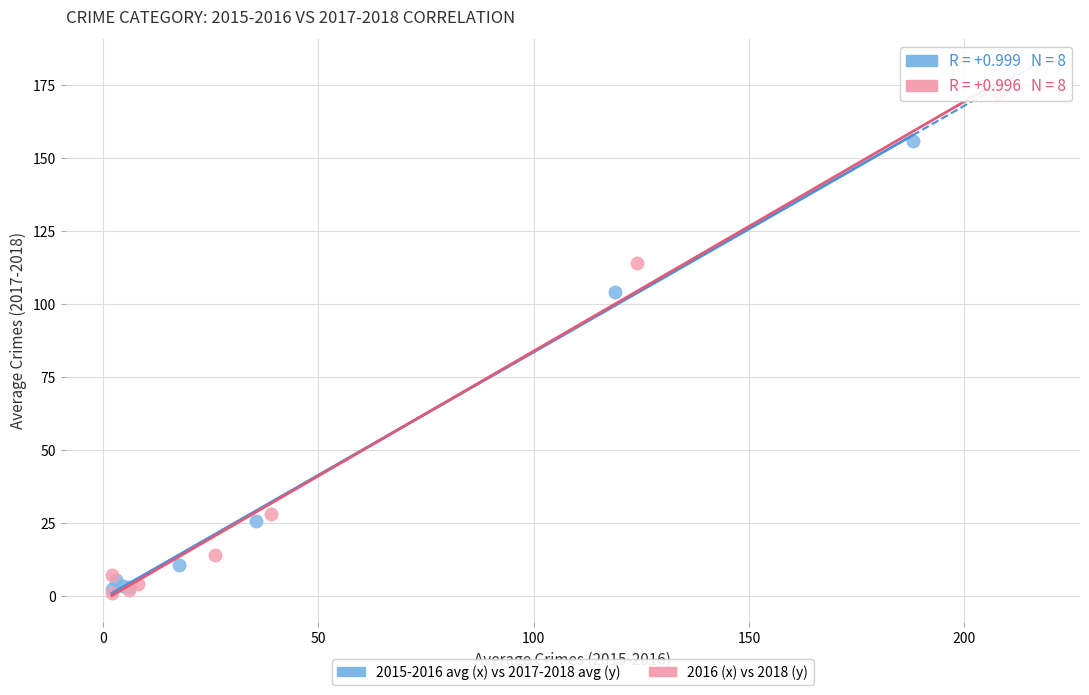

Which series reaches the maximum Y coordinate?

2016 (x) vs 2018 (y)